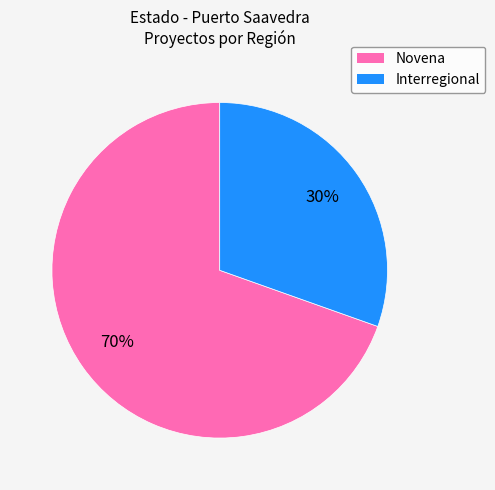

Which slice is the largest?

Novena